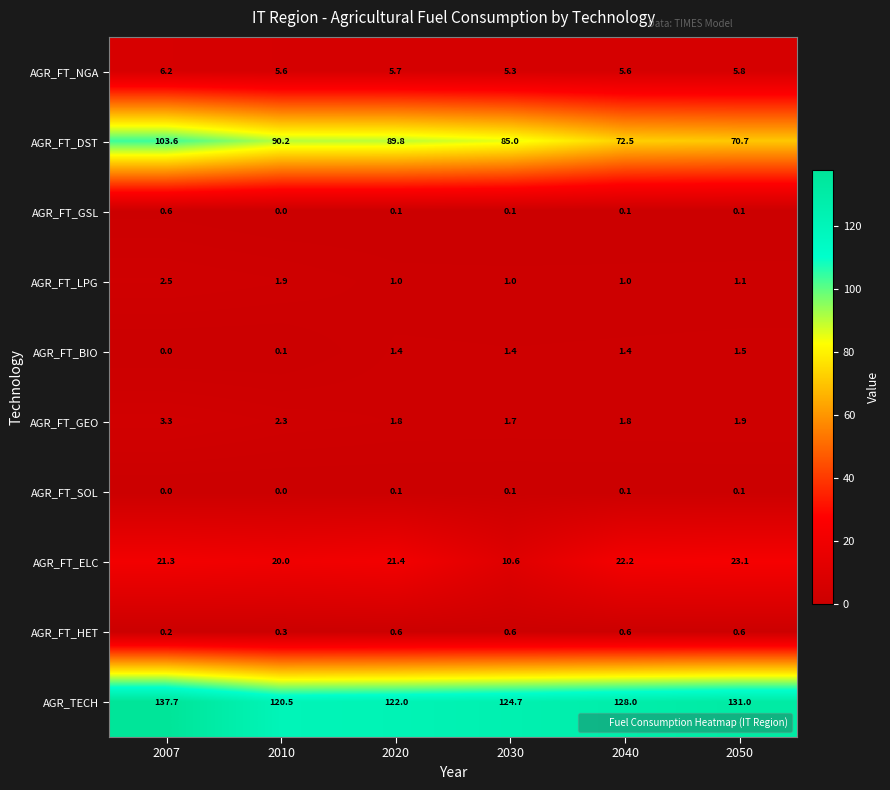

What is the maximum value shown in the chart?

137.7